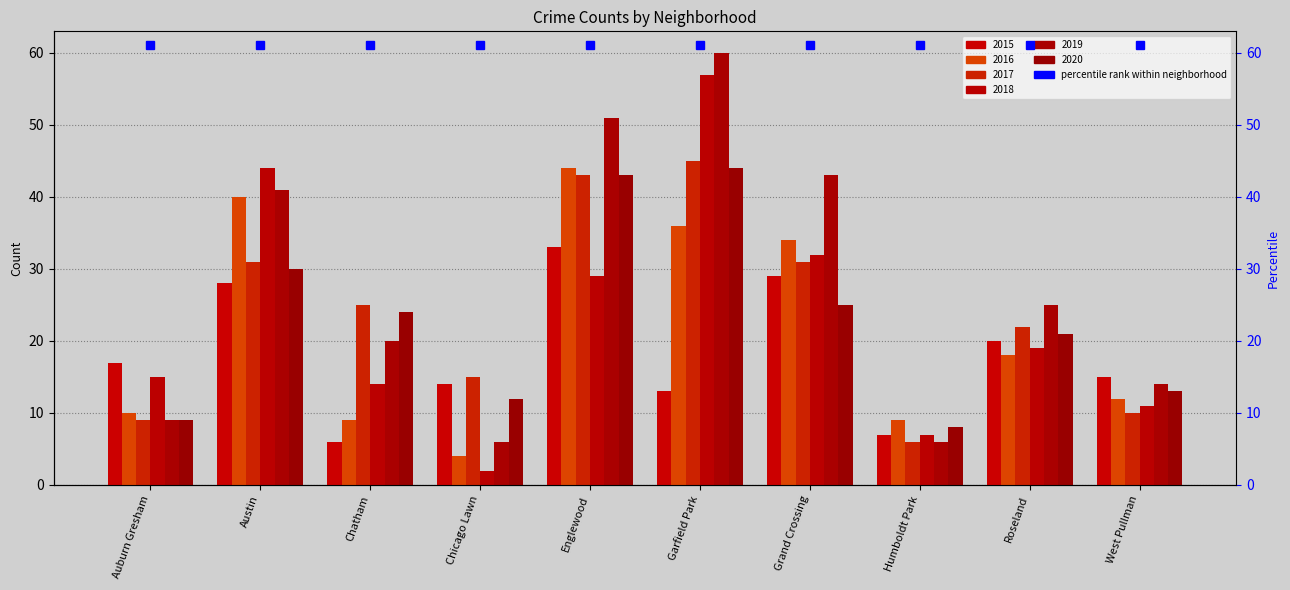

What is the label of the 9th bar from the right?

Austin